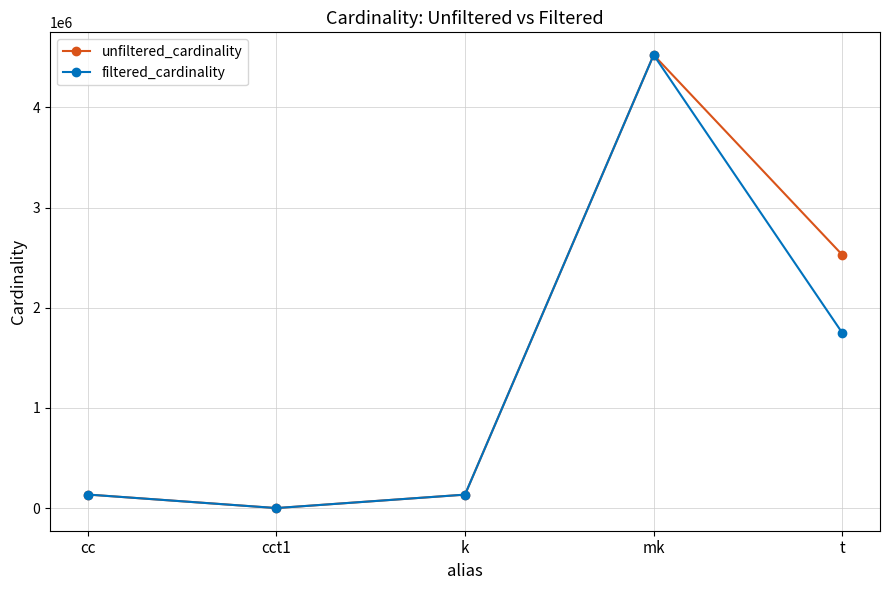

Read the filtered_cardinality value at cc.

135086